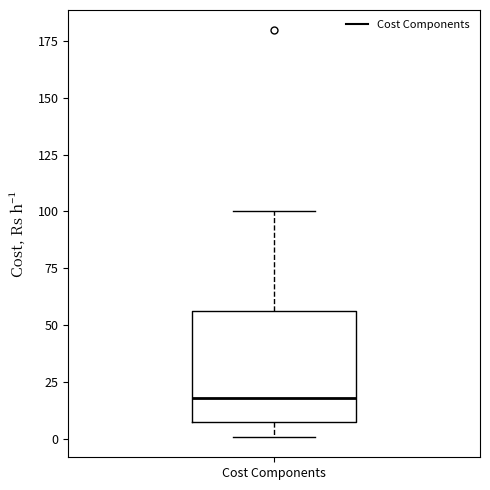

Where does the upper whisker of the box for Cost Components end on the y-axis? The values are not printed on the chart, so give them approximately, as read against the axis.

100